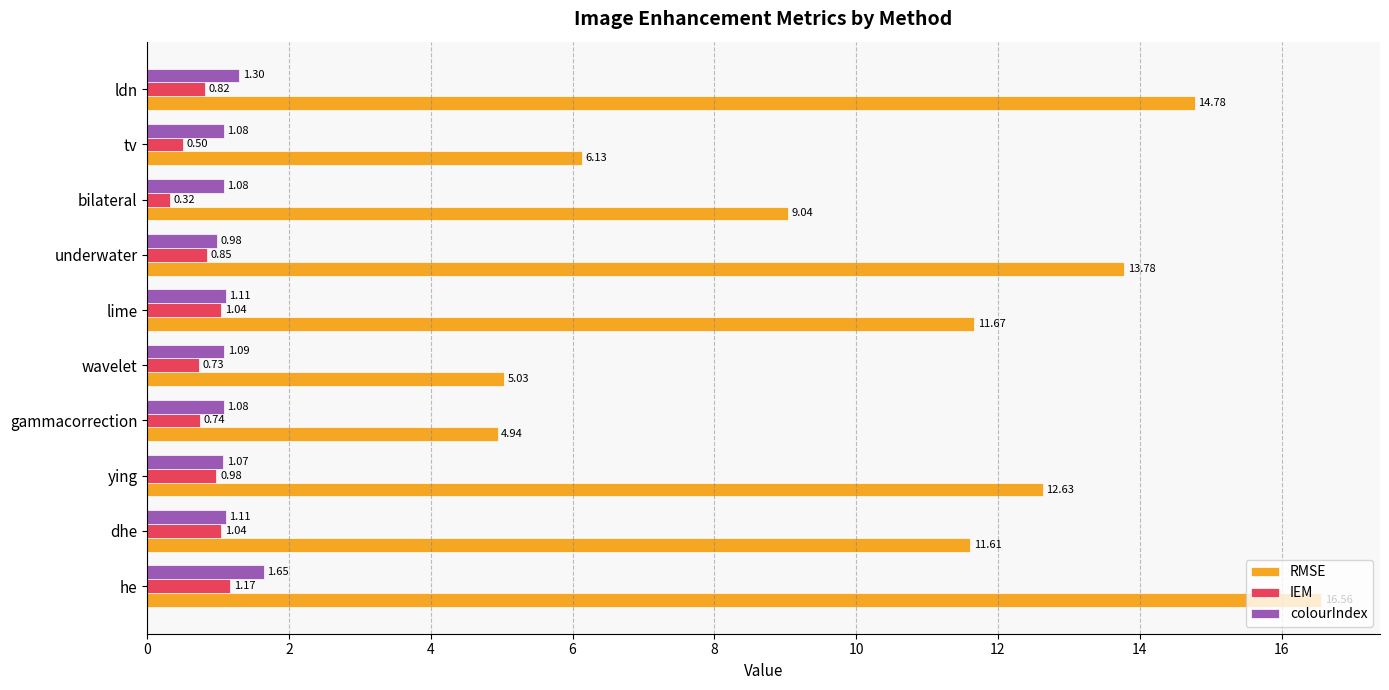

Rank the series by their maximum value, from highest to lowest.

RMSE, colourIndex, IEM